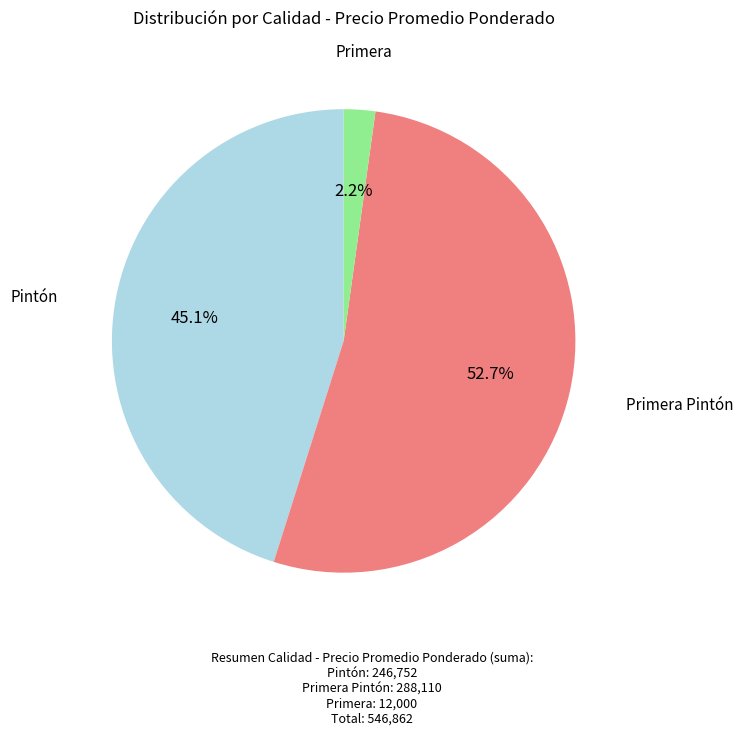

Does any single category account for the majority?

Yes